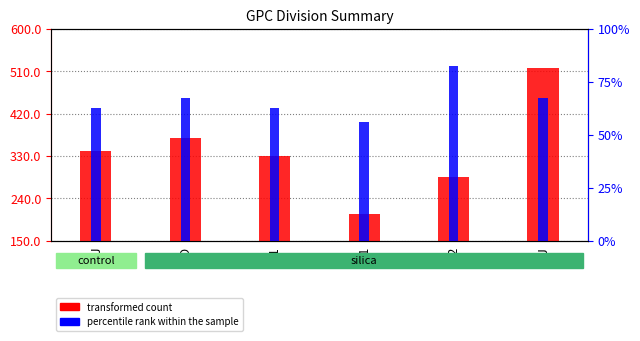

Reading right to left, what are all the values shown in this chart?

transformed count: 517.5	285.0	207.5	330.0	368.8	340.0
percentile rank within the sample: 67.5	82.5	56.0	62.5	67.5	62.5